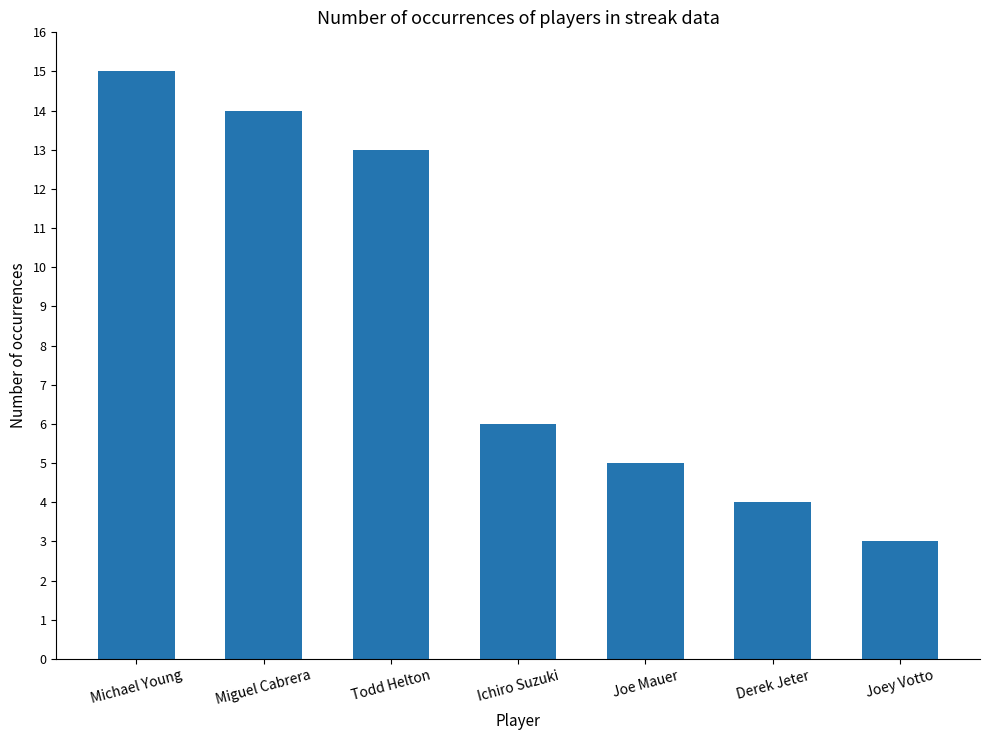

Reading right to left, extract all data points from this chart.

3	4	5	6	13	14	15